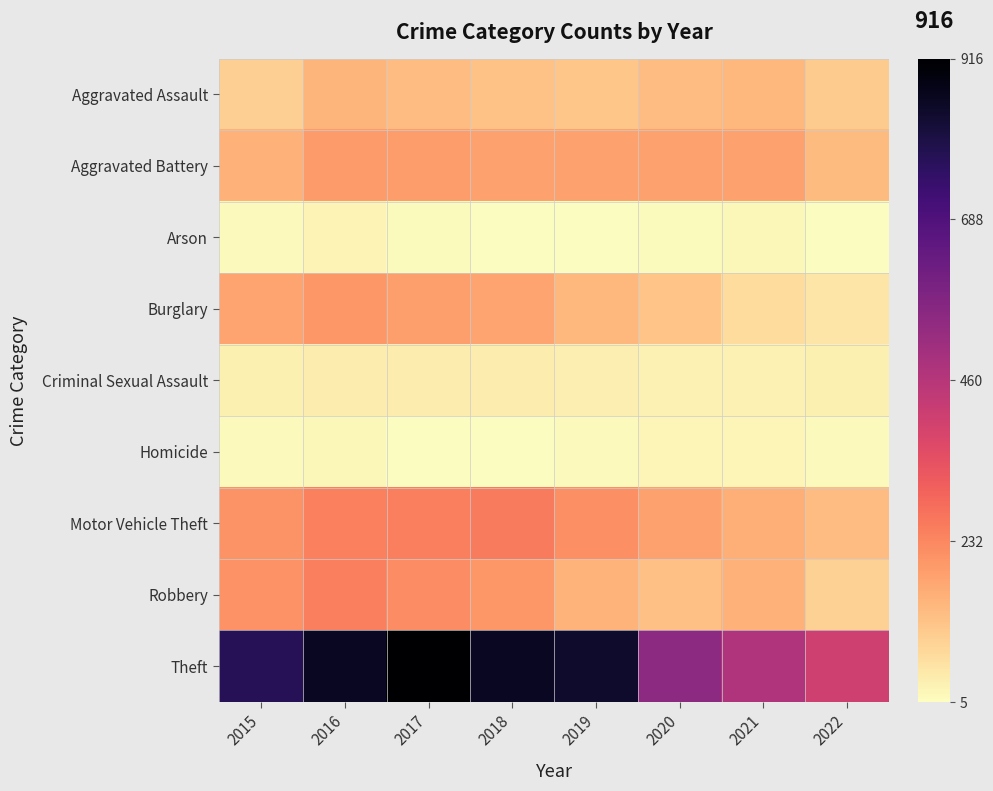

At which category is the sum across all series the highest?

2016